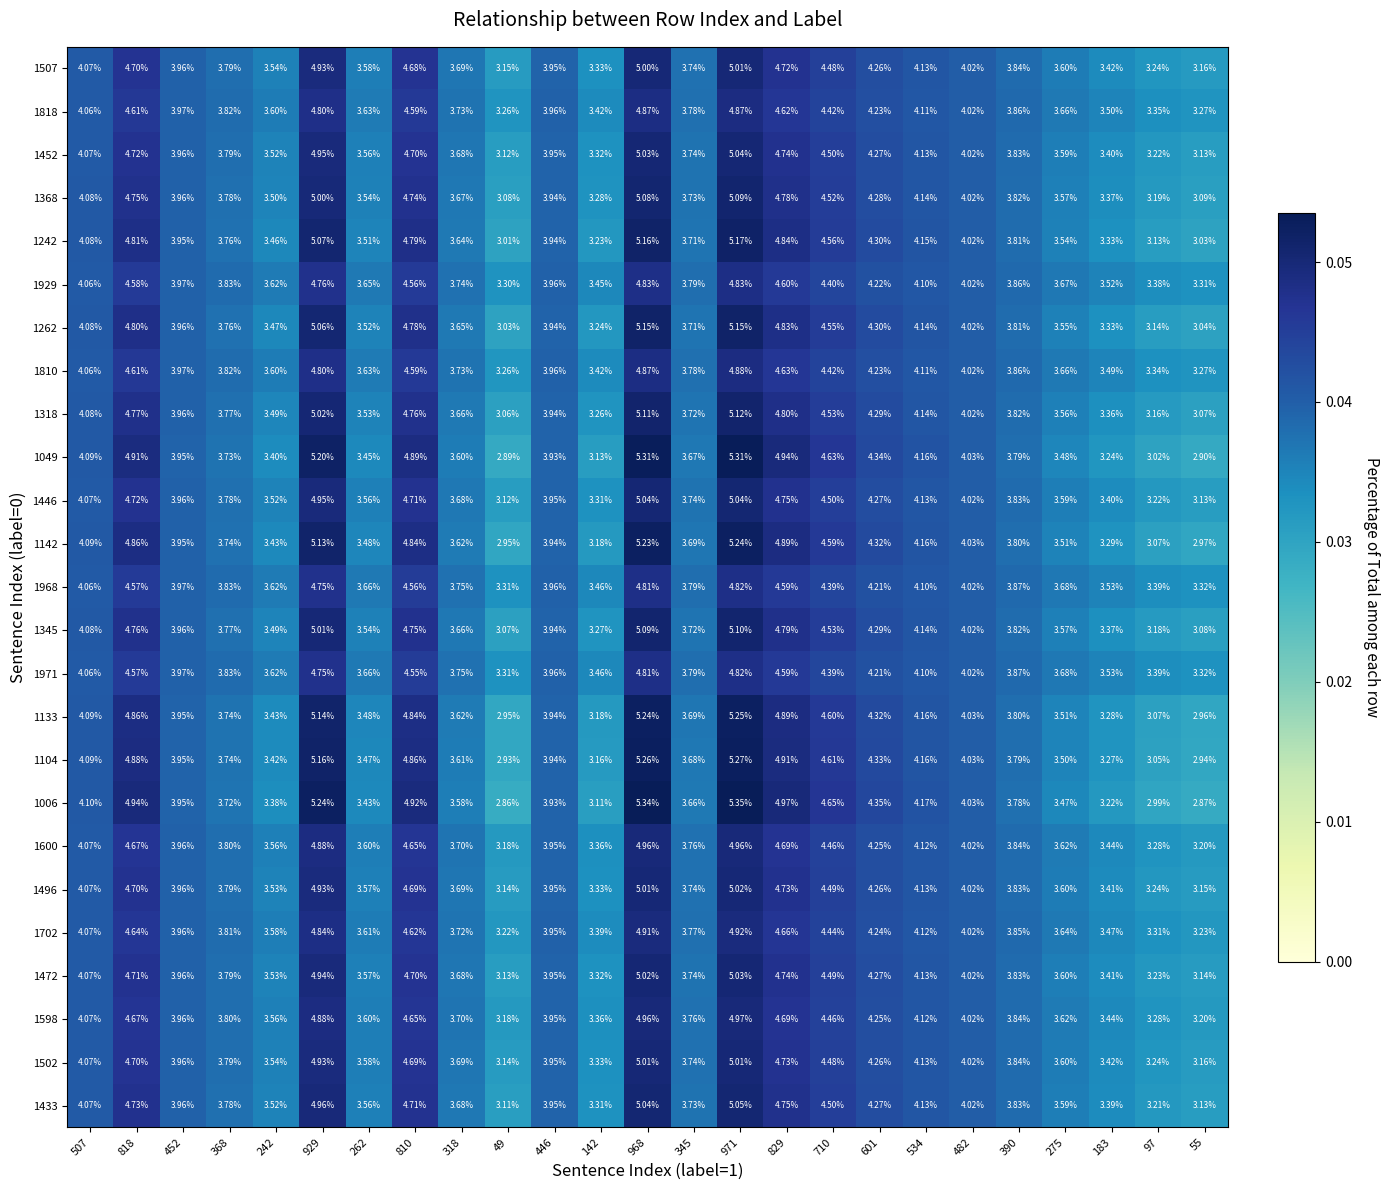

Is the value of 1104 at 368 greater than the value of 1598 at 242?

Yes